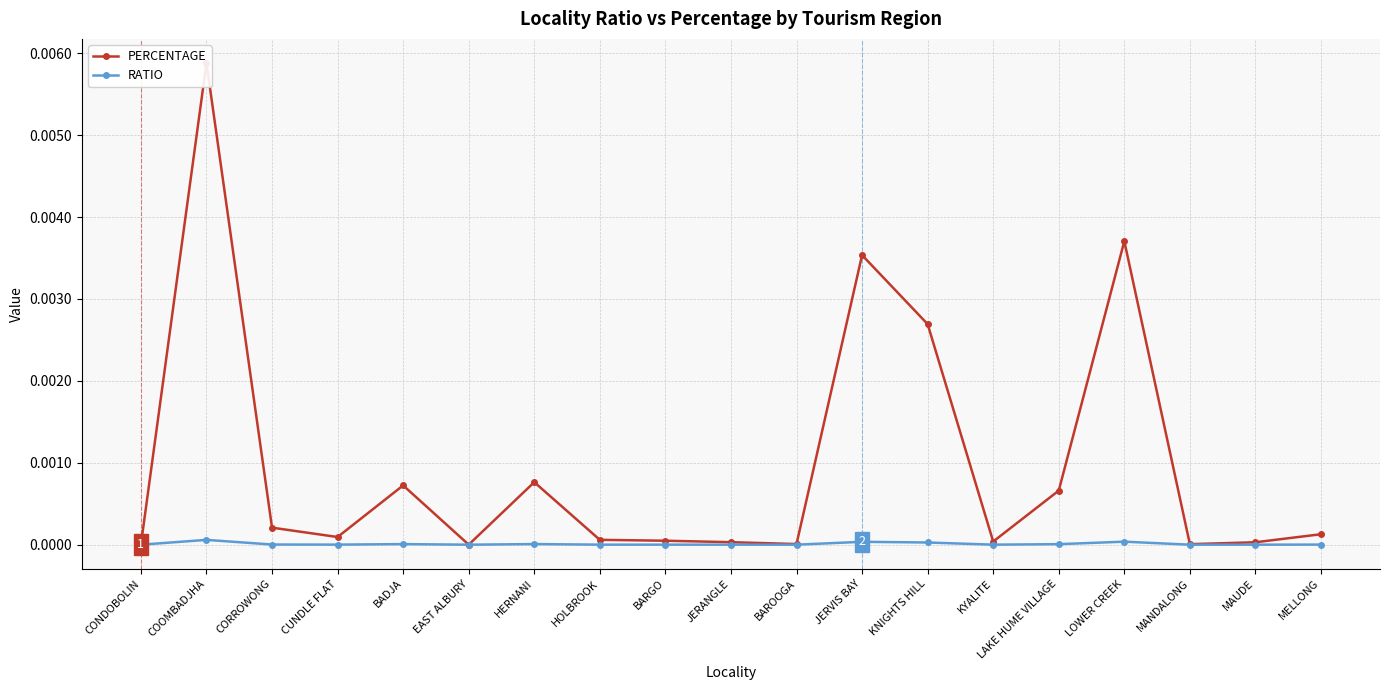

How many categories are shown in the chart?

19